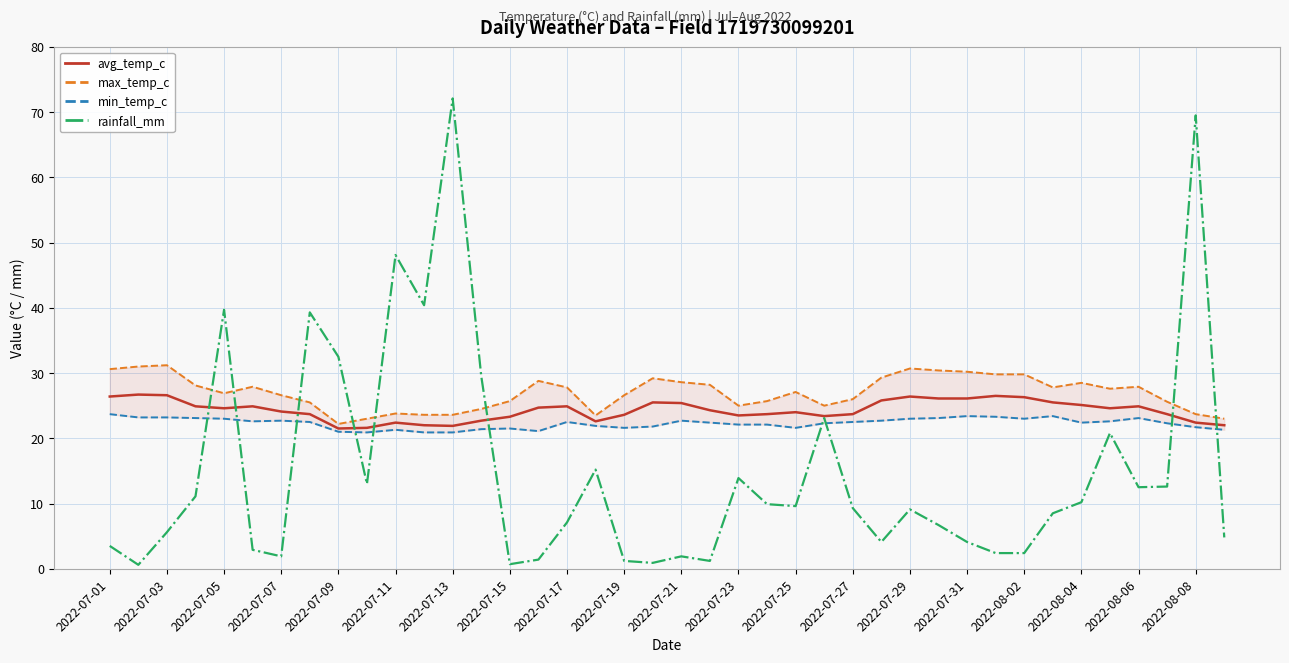

What is the average value of the avg_temp_c series?

24.3